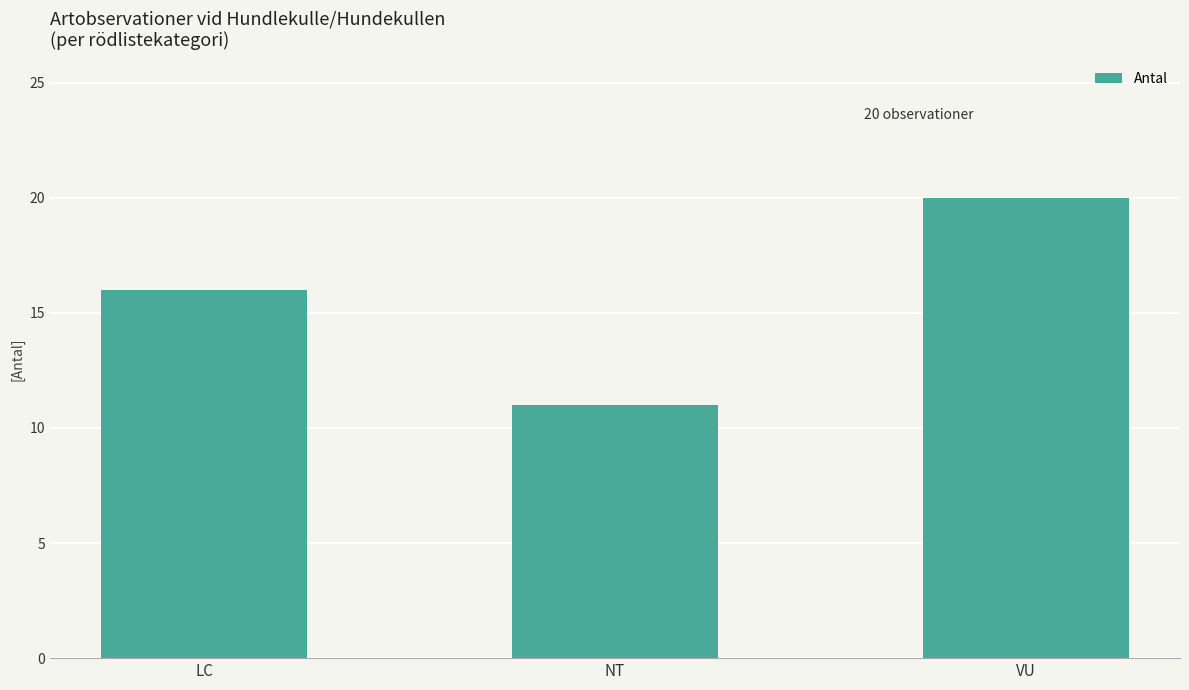

The value at LC is 4. True or false?

False